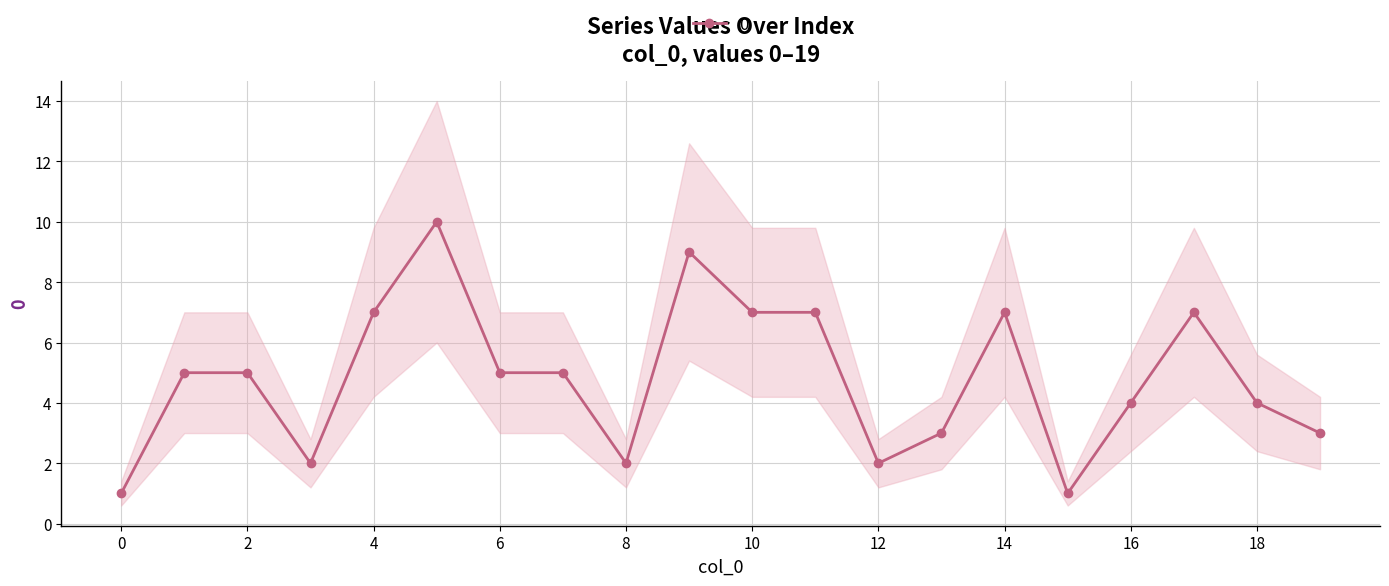

Where is the data nearest to the value 5?

1